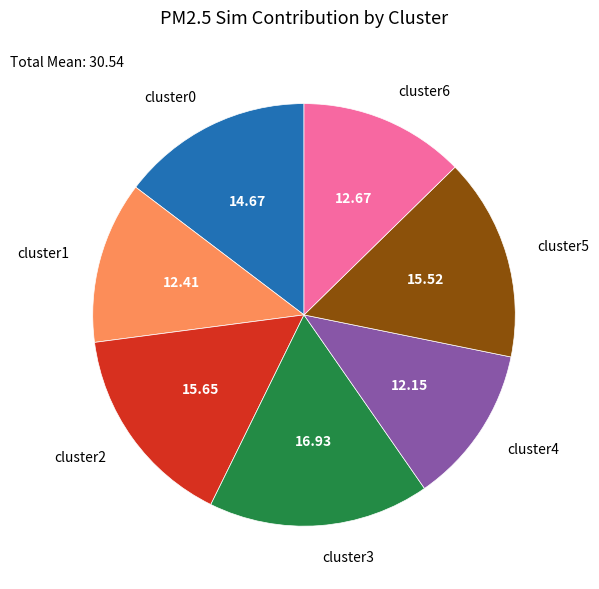

Is it true that cluster4 is 19% of the pie?

False